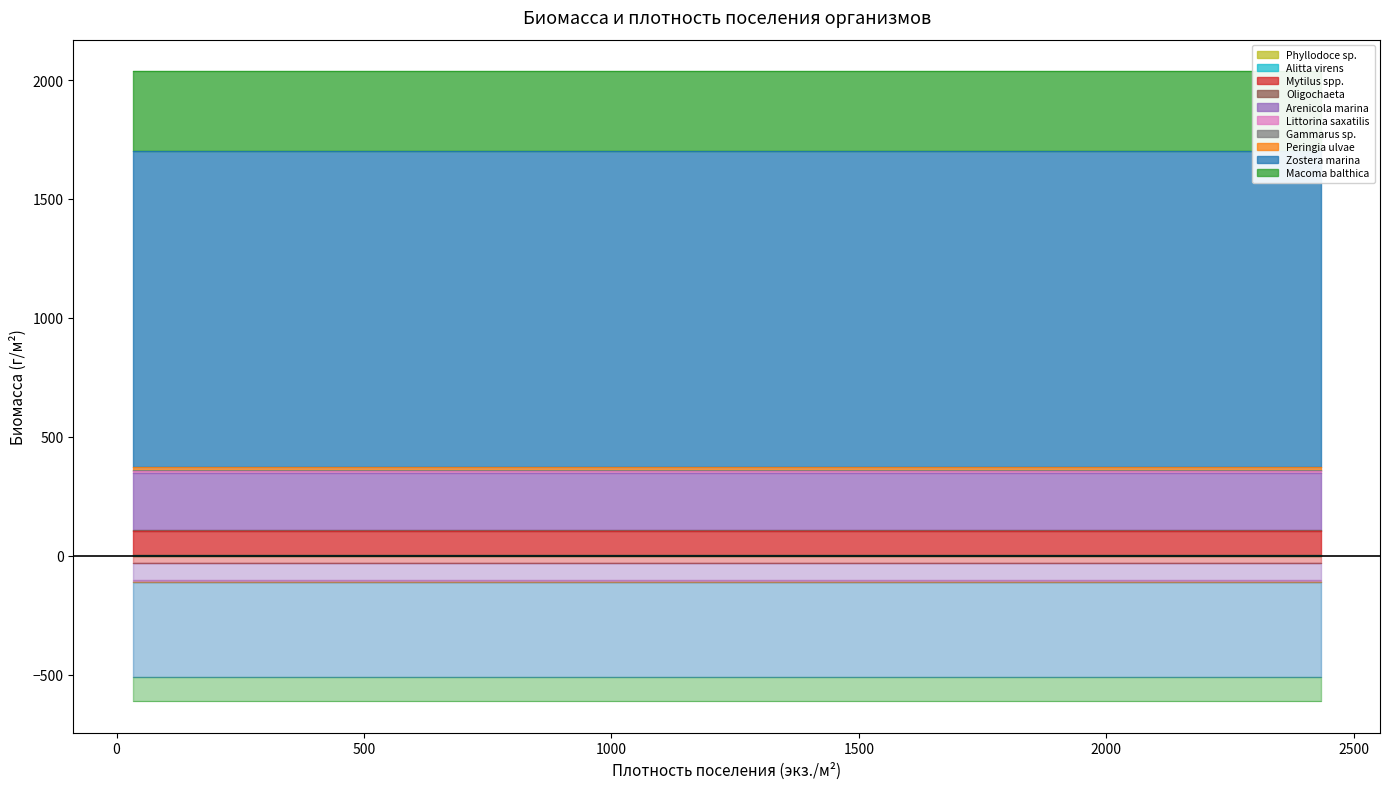

At which label does the data first exceed 13?

Zostera marina